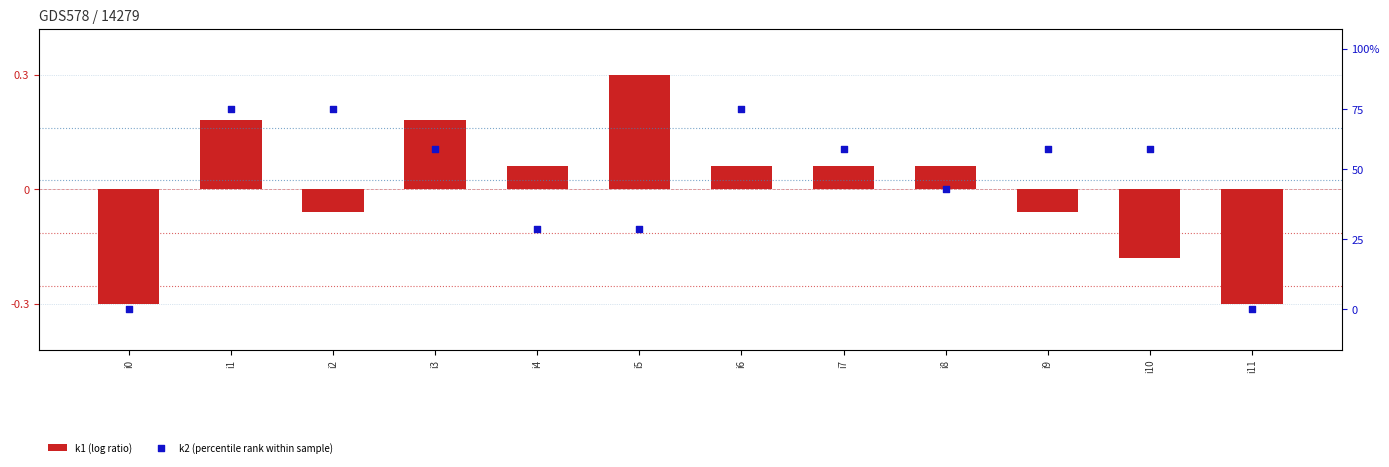

Is the value of k1 (log ratio) at i3 greater than the value of k2 (percentile rank within sample) at i0?

Yes